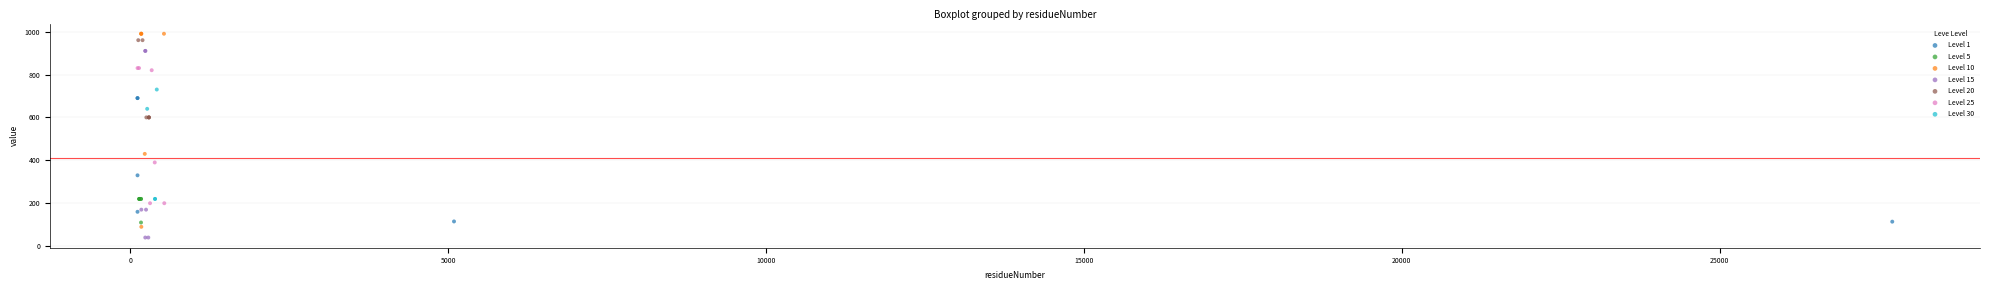

Which series contains the lowest Y value?

Level 15